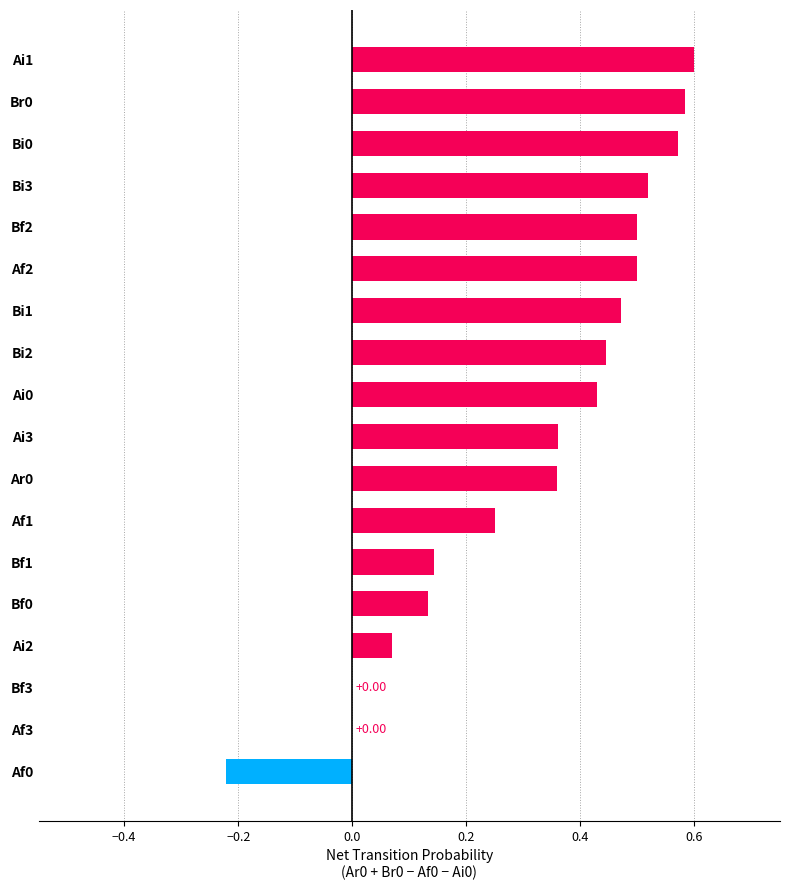

Which has a higher value, Bi1 or Af1?

Bi1